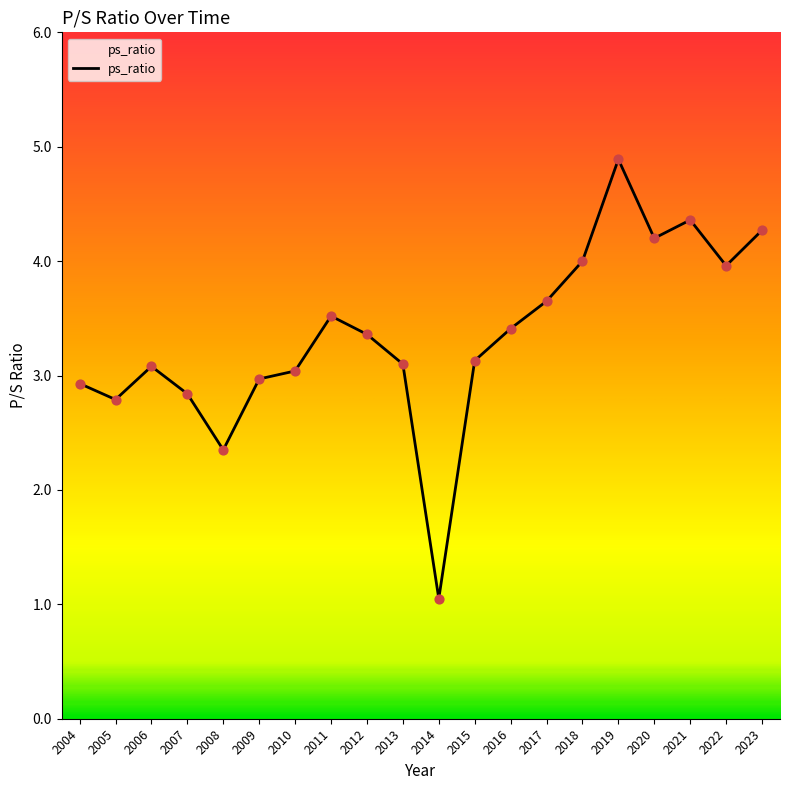

What is the change in value from 2010 to 2018?

+1.0